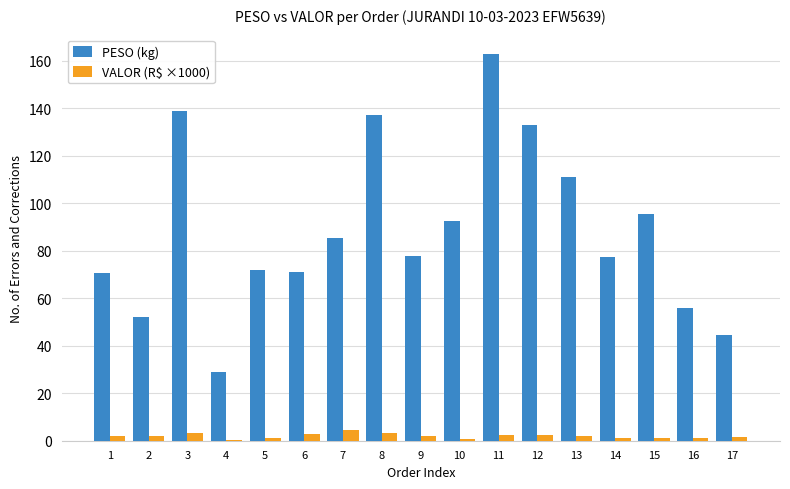

Is it true that PESO (kg) equals 111.2 at 13?

True